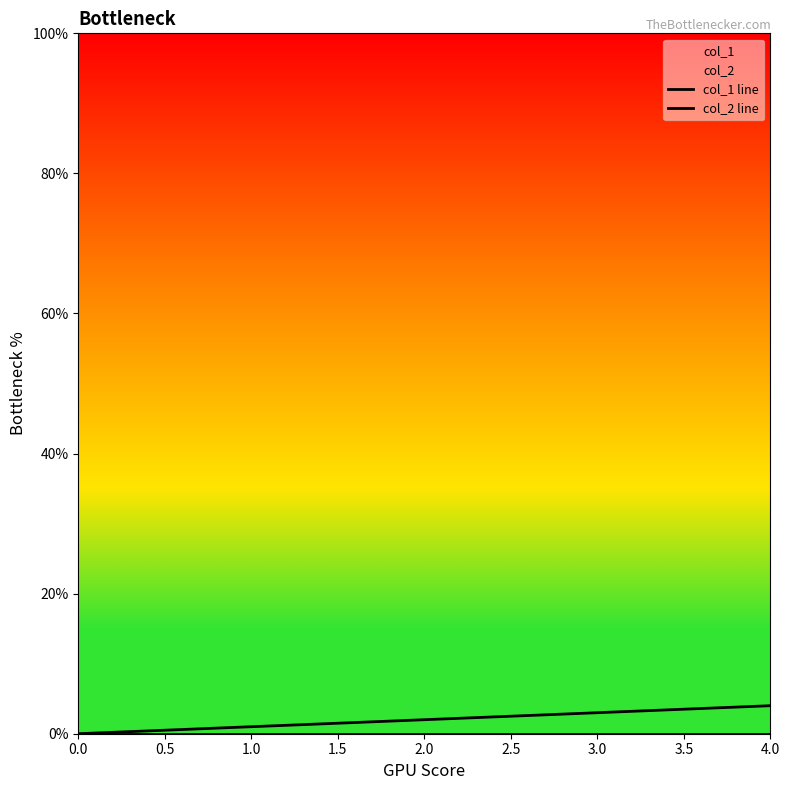

Count the col_1 values in the range 1 to 3.

3